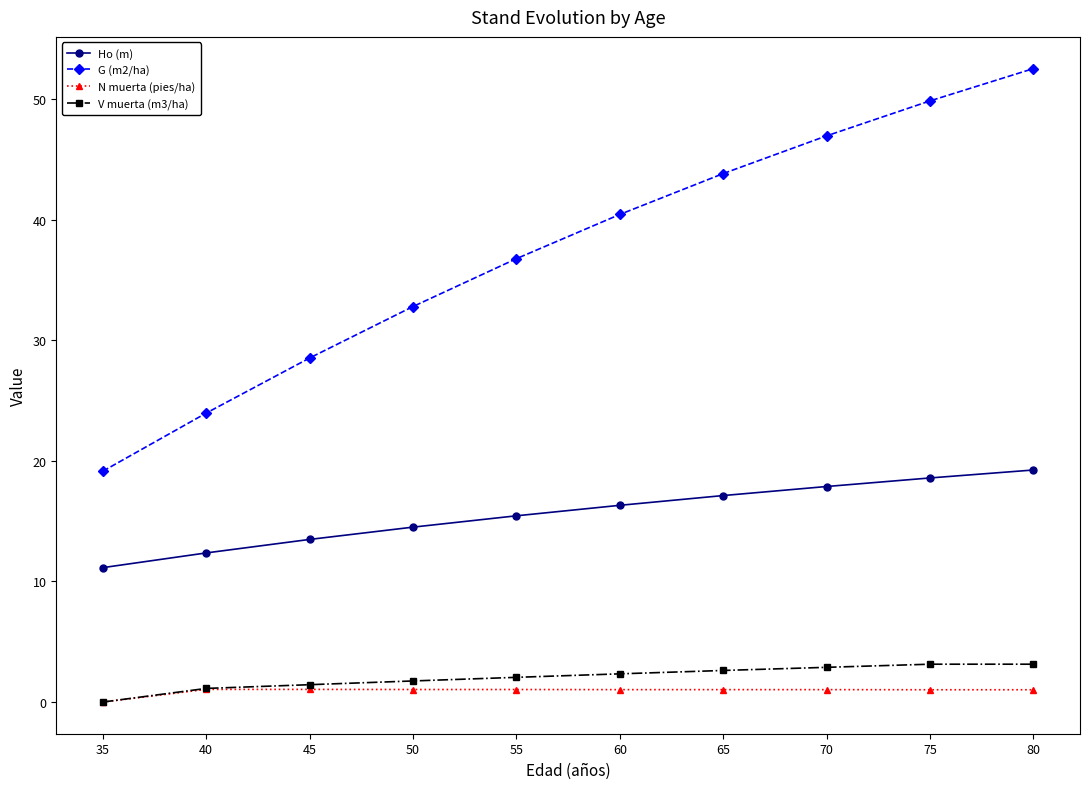

Count the number of data series in this chart.

4